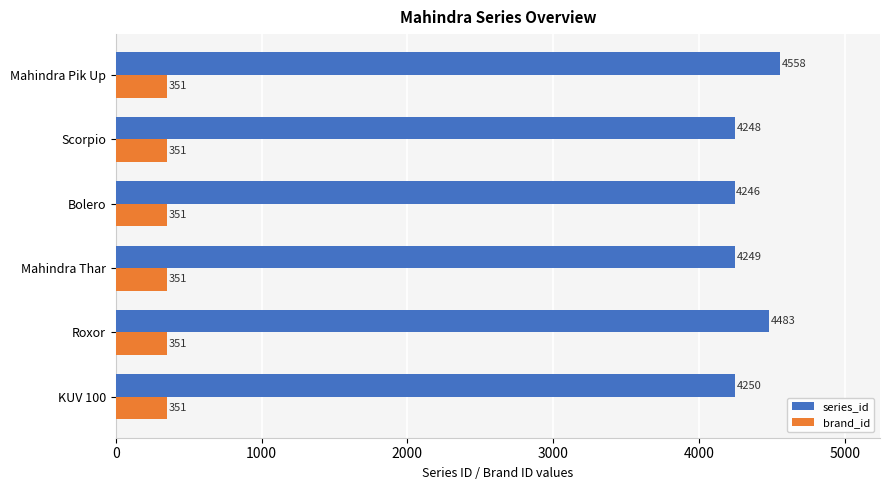

At which category is the sum across all series the highest?

Mahindra Pik Up